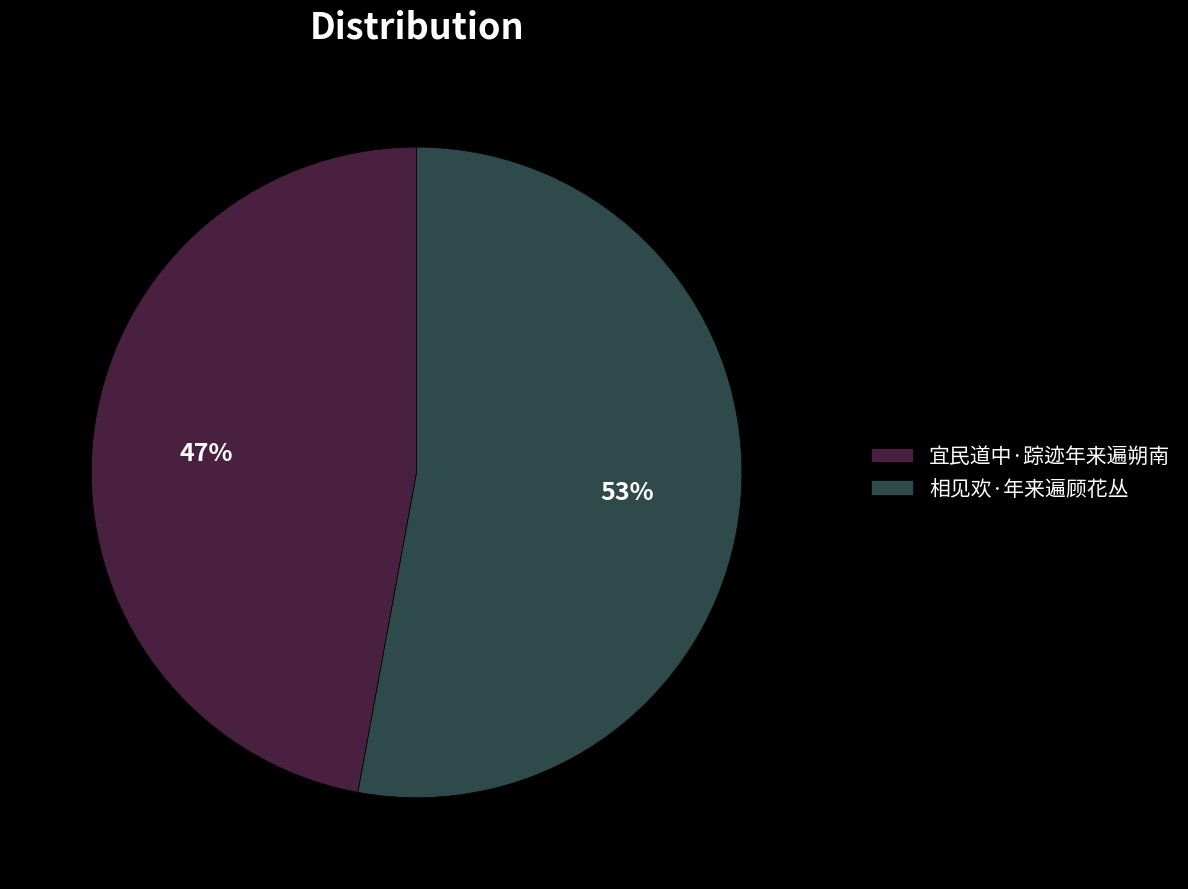

Between 相见欢·年来遍顾花丛 and 宜民道中·踪迹年来遍朔南, which is larger?

相见欢·年来遍顾花丛